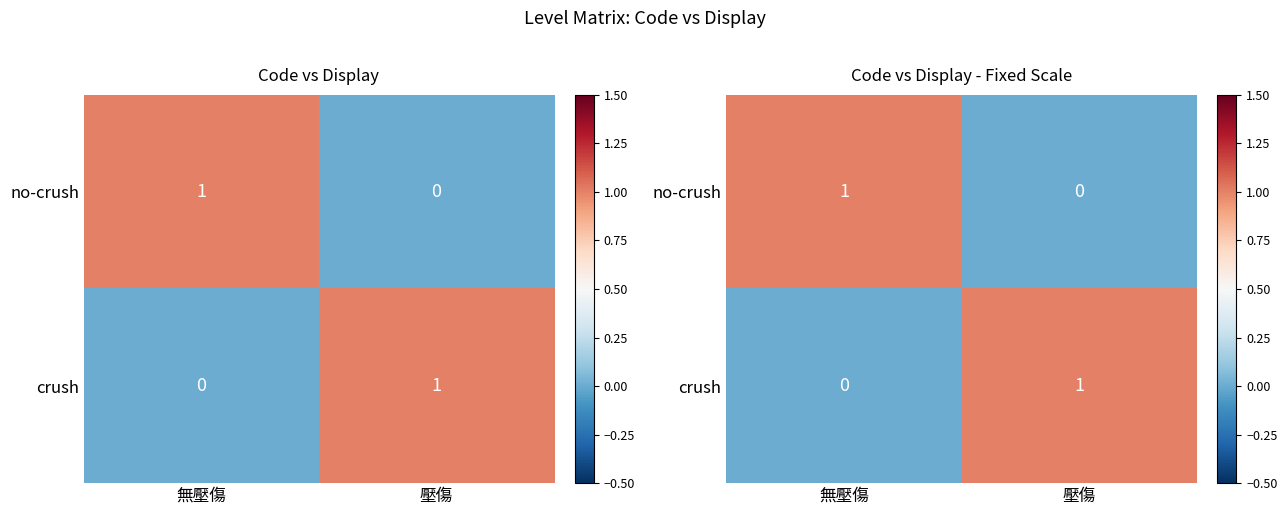

Which category has the lowest value in the crush series?

無壓傷